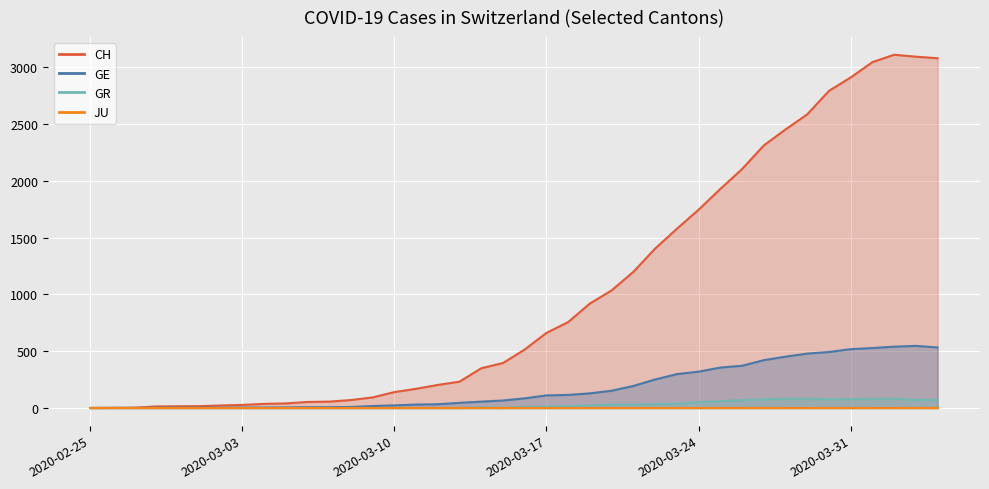

What is the difference between the second highest and minimum values in the GE series?

540